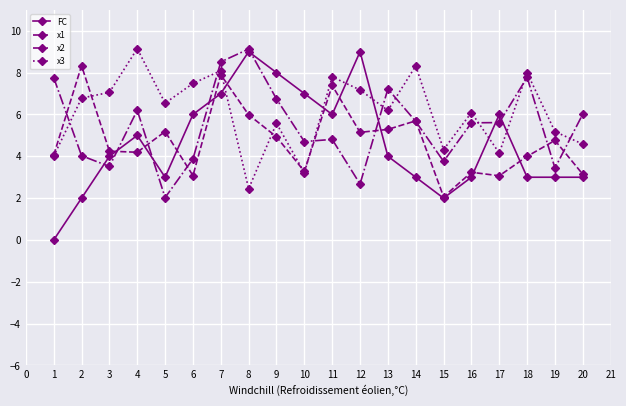

Is it true that x3 equals 6.9 at 15?

False